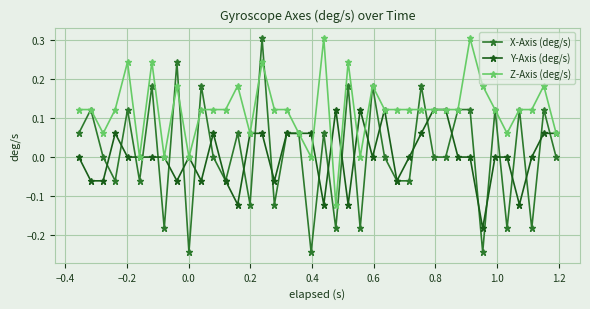

What is the maximum value shown in the chart?

0.3